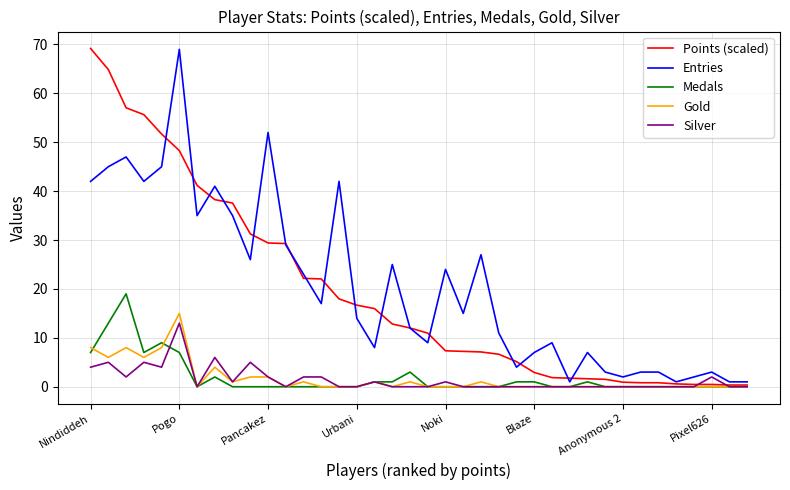

At which label does Points (scaled) first exceed 12?

Nindiddeh